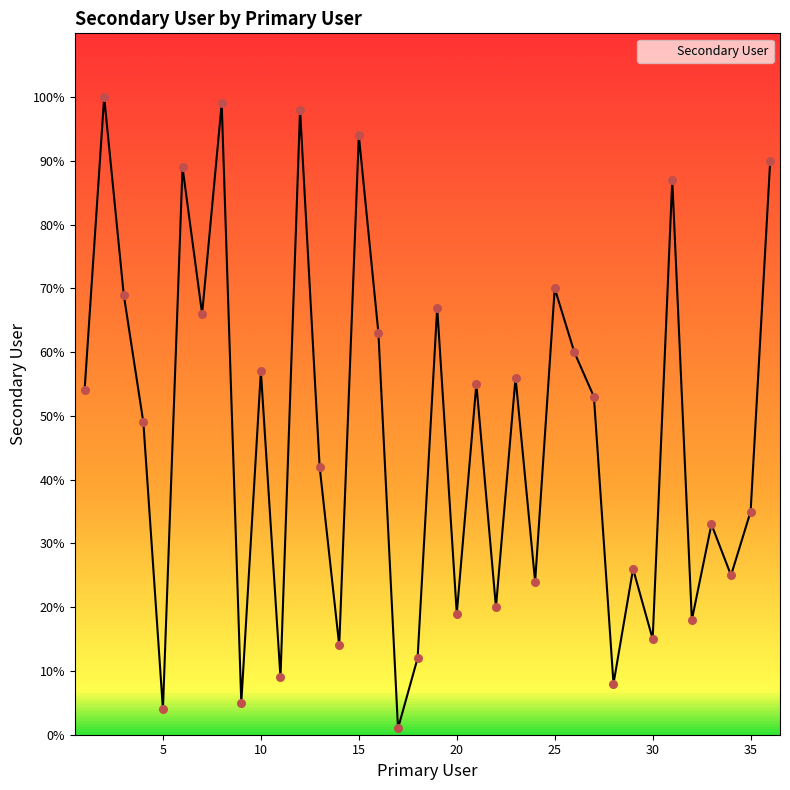

What is the difference between the maximum and minimum values?

99